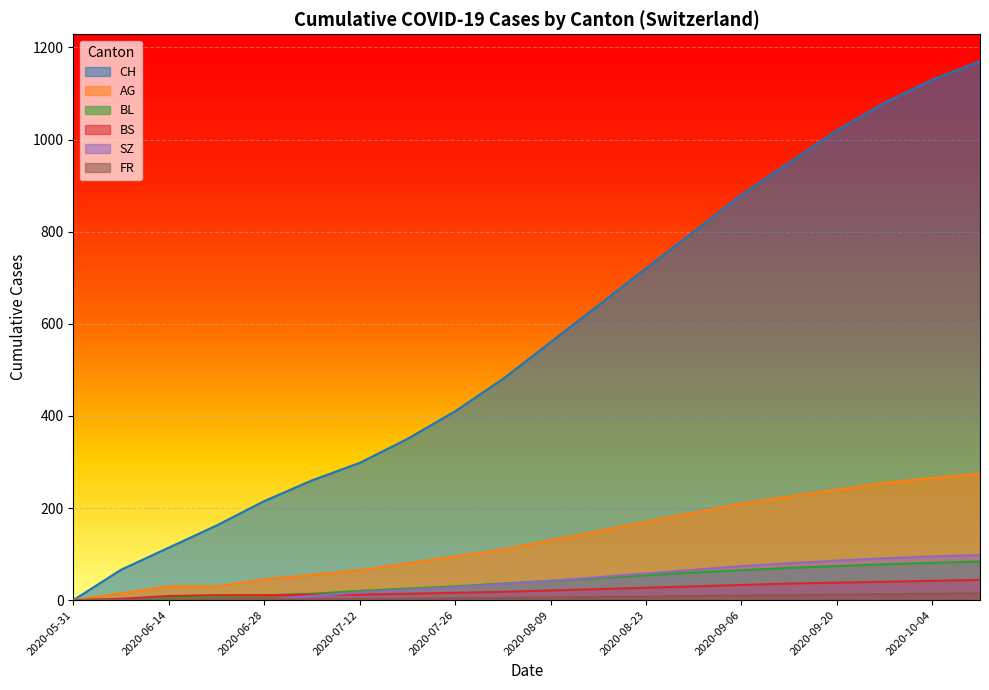

What position from the right is 2020-07-12?

14